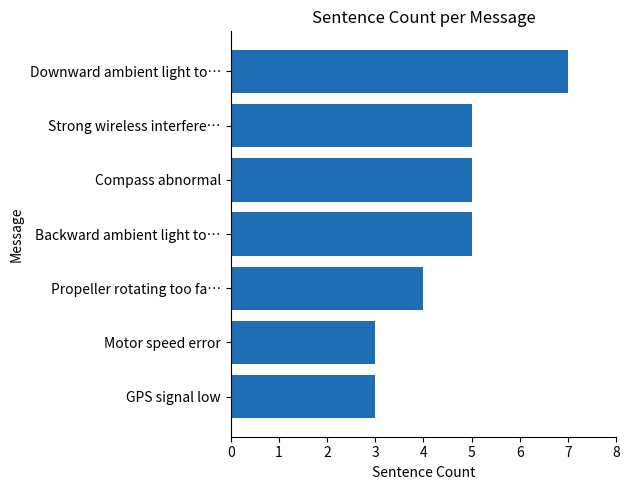

At which category does the chart reach its peak across all series?

Downward ambient light to…